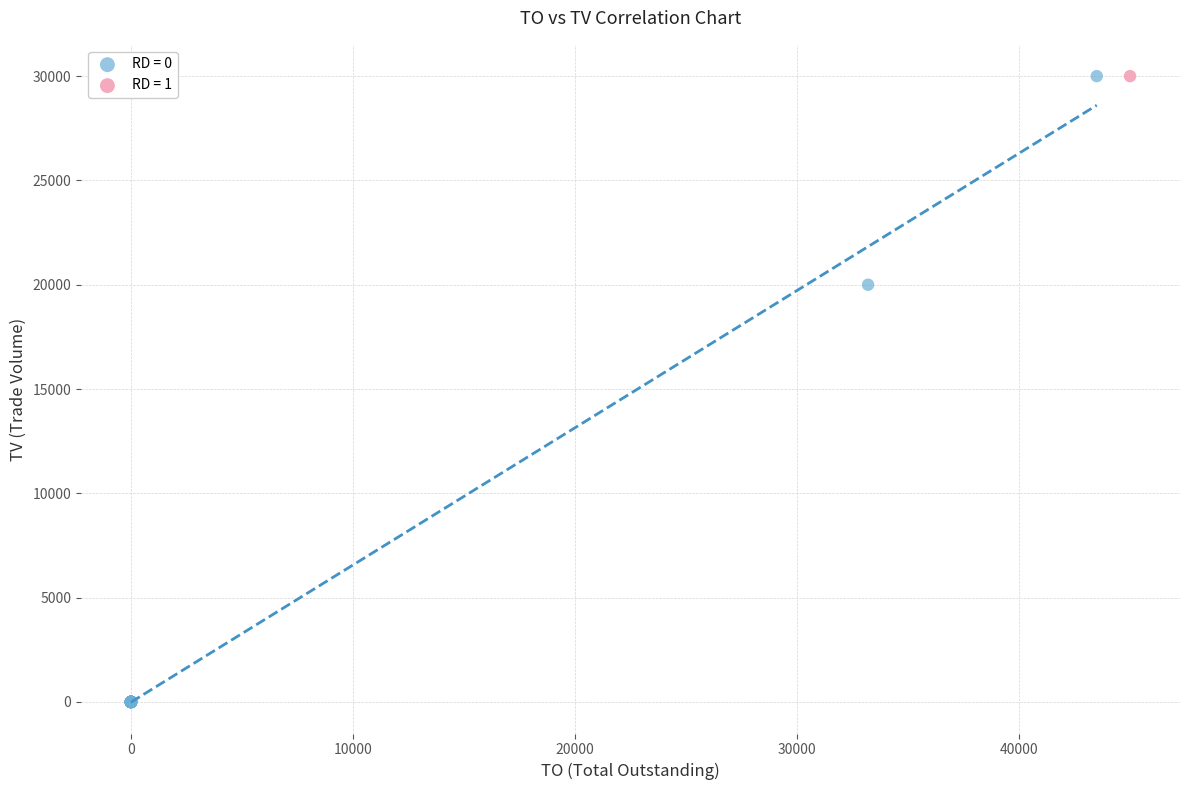

Which series reaches the minimum Y coordinate?

RD = 0